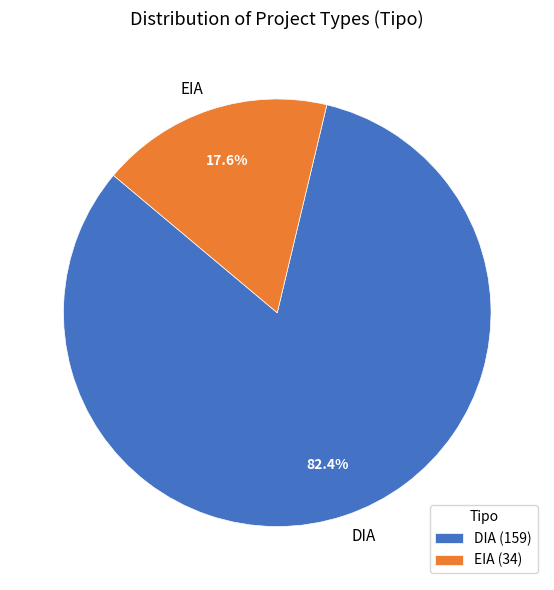

To the nearest percent, what portion does EIA represent?

18%